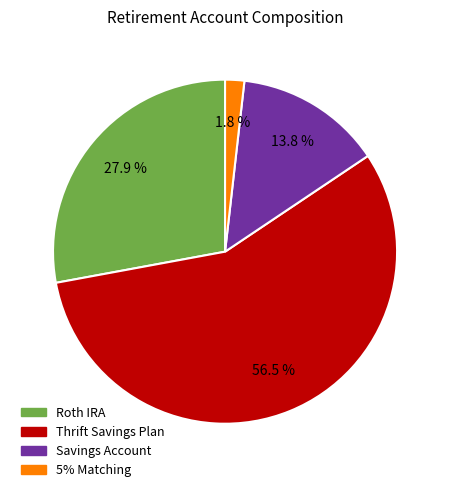

Does any single category account for the majority?

Yes